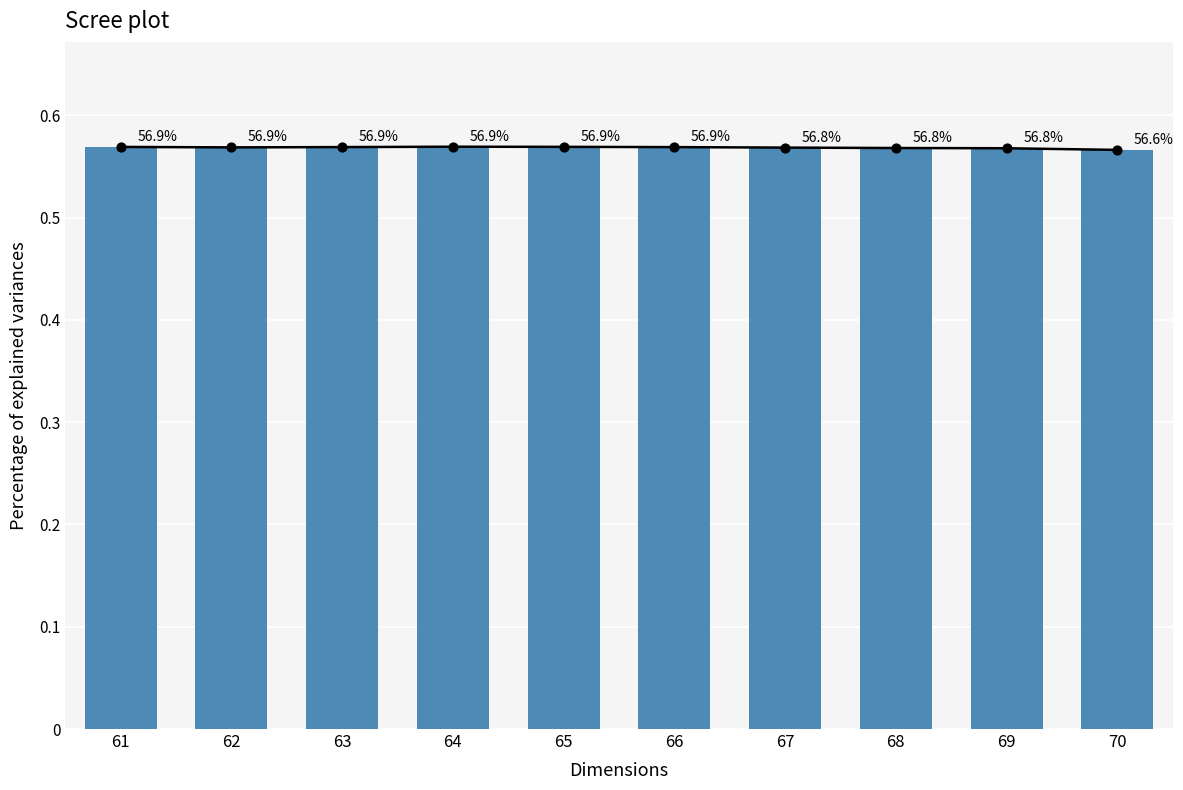

Which has a higher value, 70 or 61?

61